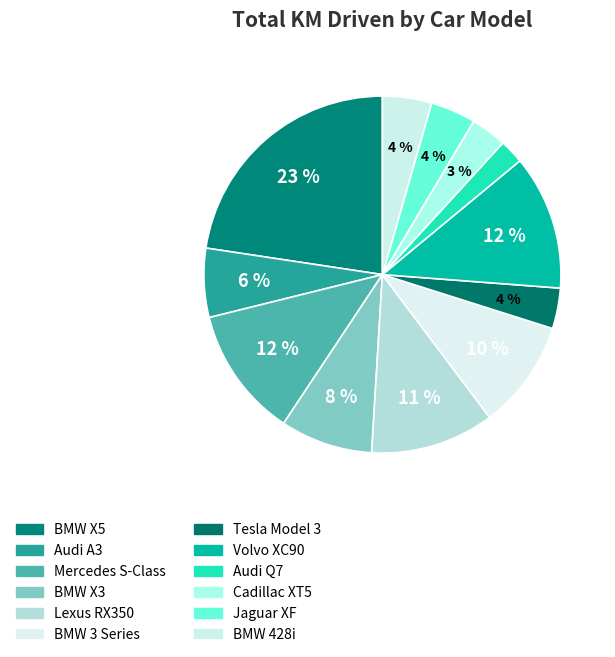

What percentage is the Audi Q7 slice, to the nearest percent?

2%